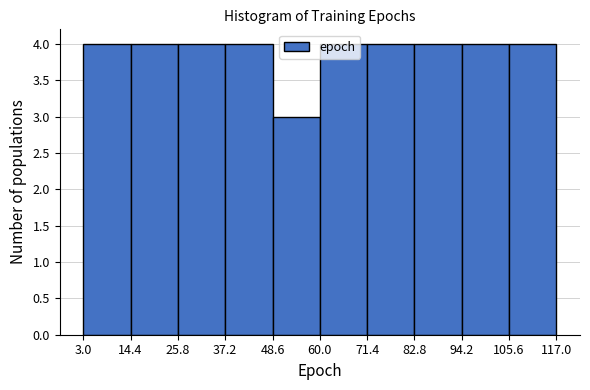

Reading left to right, transcribe this chart: for each bar, give the range it covers on the x-axis and its height. The values are not printed on the chart, so give them approximately, as read against the axis.

3.0 to 14.4: 4
14.4 to 25.8: 4
25.8 to 37.2: 4
37.2 to 48.6: 4
48.6 to 60.0: 3
60.0 to 71.4: 4
71.4 to 82.8: 4
82.8 to 94.2: 4
94.2 to 105.6: 4
105.6 to 117.0: 4